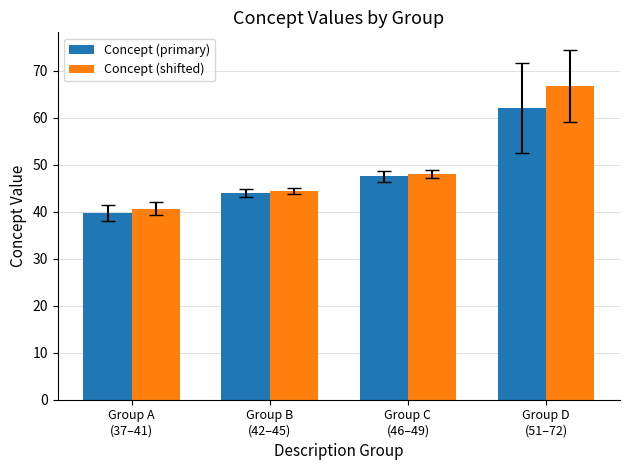

What is the value of the Concept (primary) bar at the 3rd from the left?

47.5